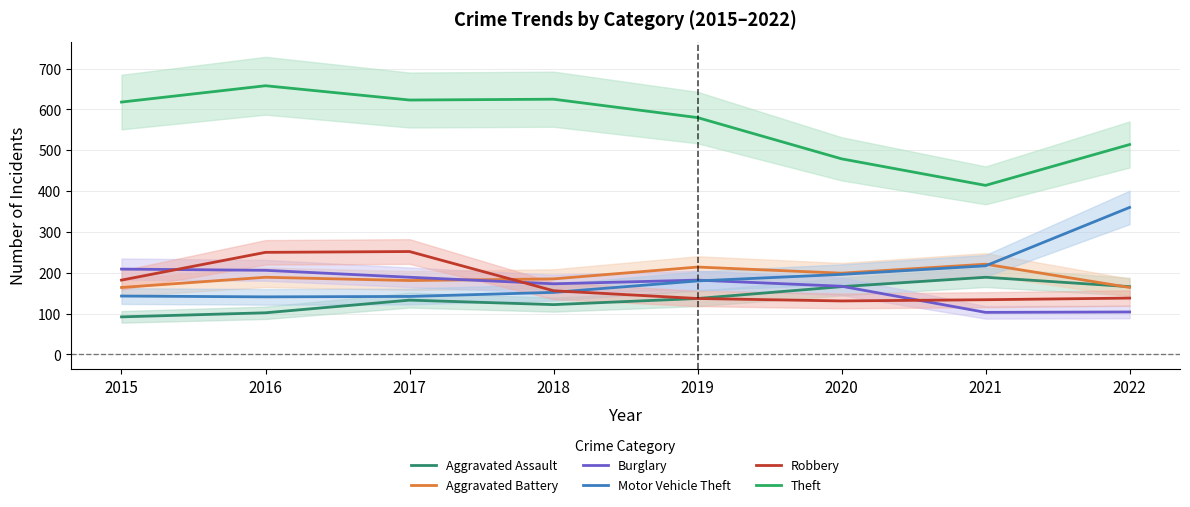

What is the approximate value of Theft at 2021, to the nearest 50?

400